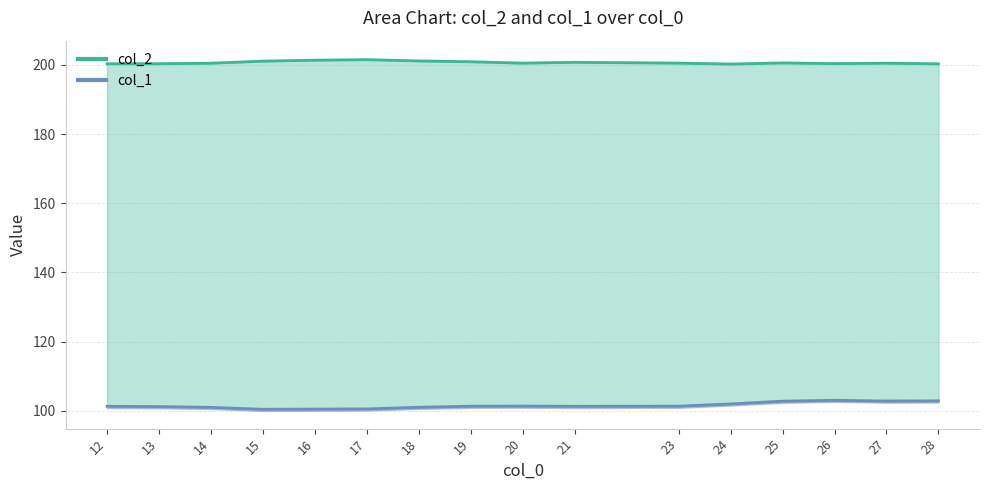

True or false: col_1 and col_2 cross at least once.

False